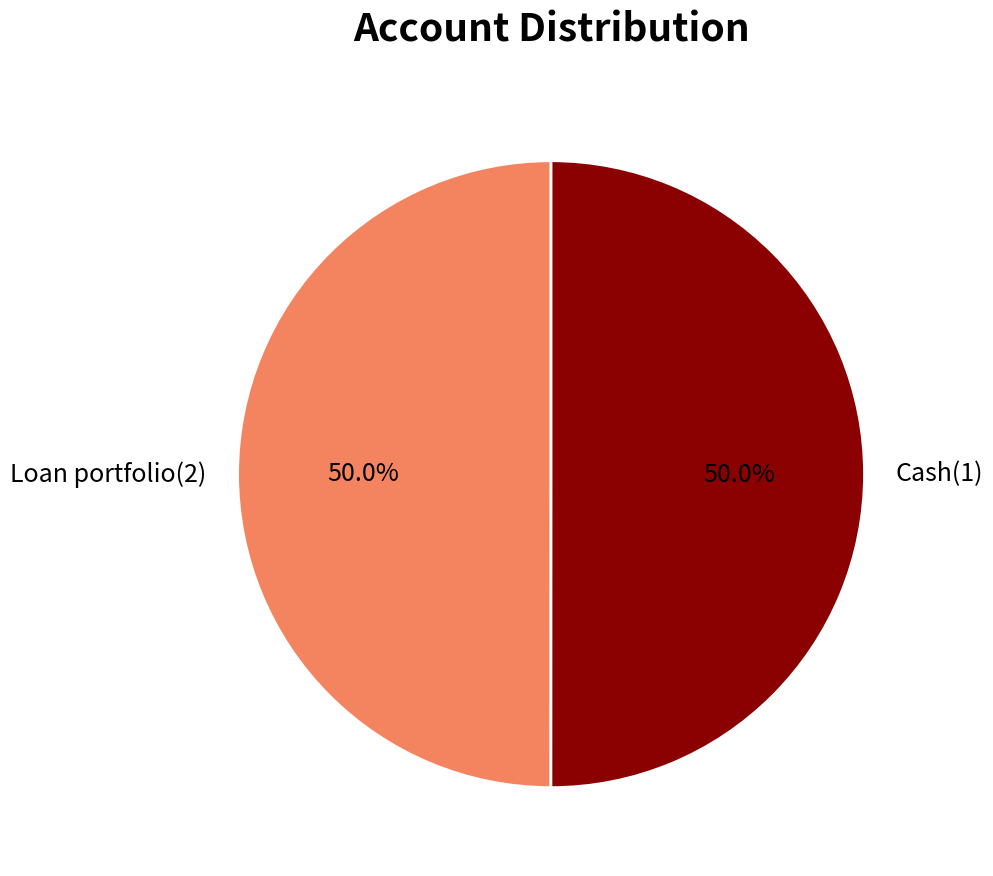

To the nearest percent, what percentage of the pie is Loan portfolio(2)?

50%